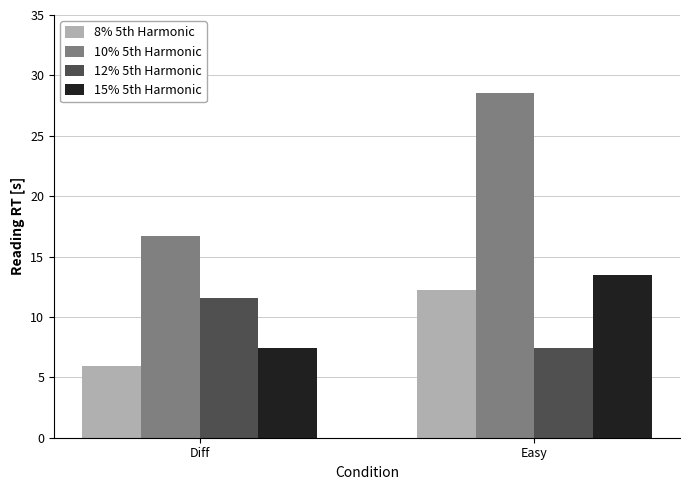

What is the label of the 1st bar from the left?

Diff